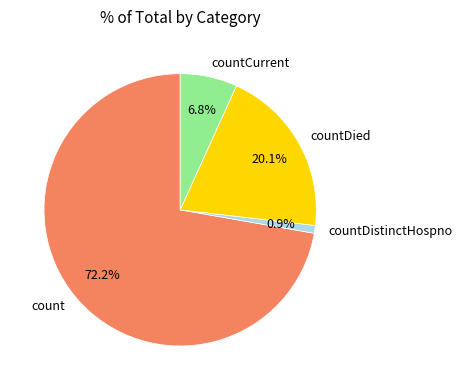

To the nearest percent, what is the average slice percentage?

25%